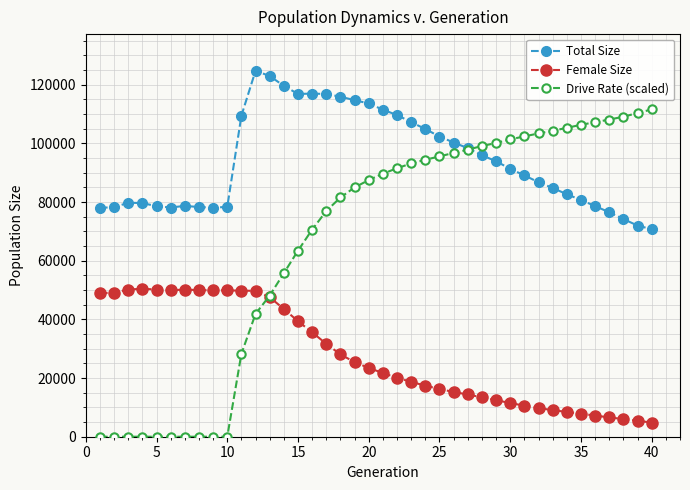

Which series has the largest total across all categories?

Total Size